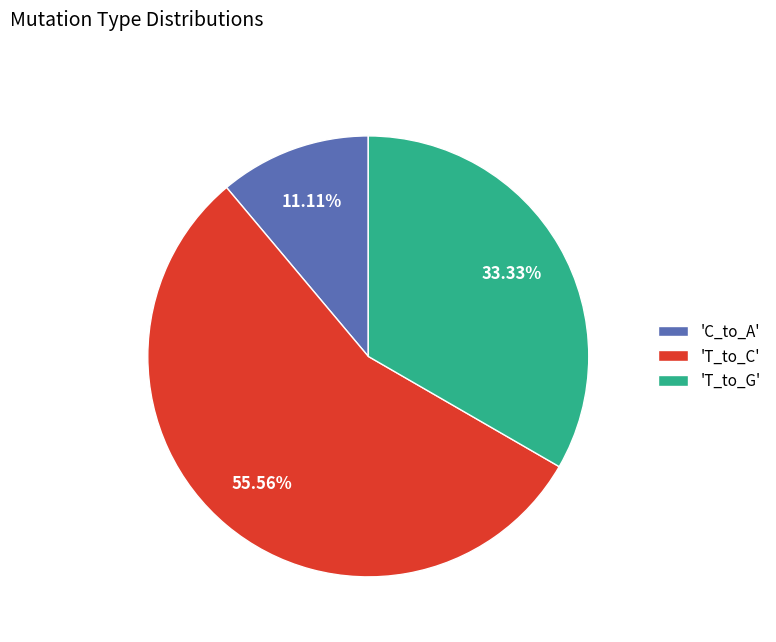

What is the ratio of the value at 'C_to_A' to the value at 'T_to_G'?

0.3